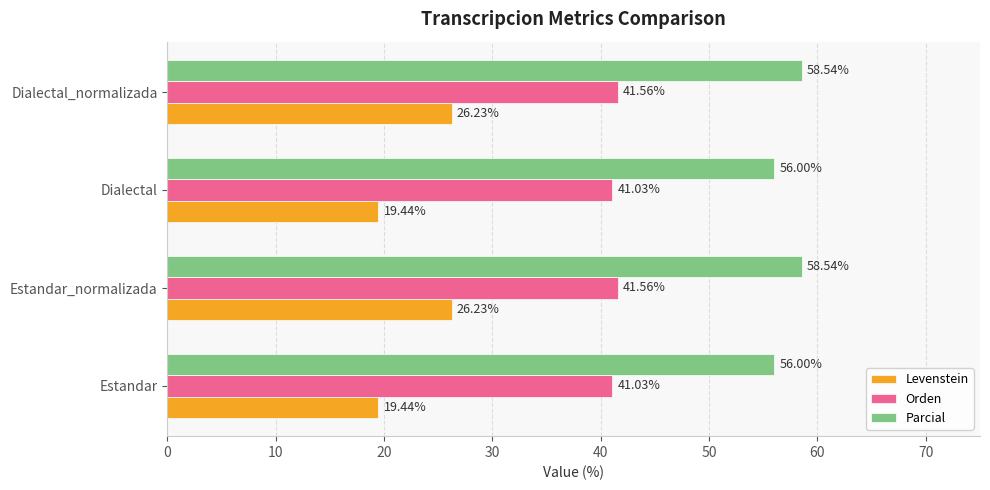

What is the spread (max minus min) of values at Estandar_normalizada?

32.3